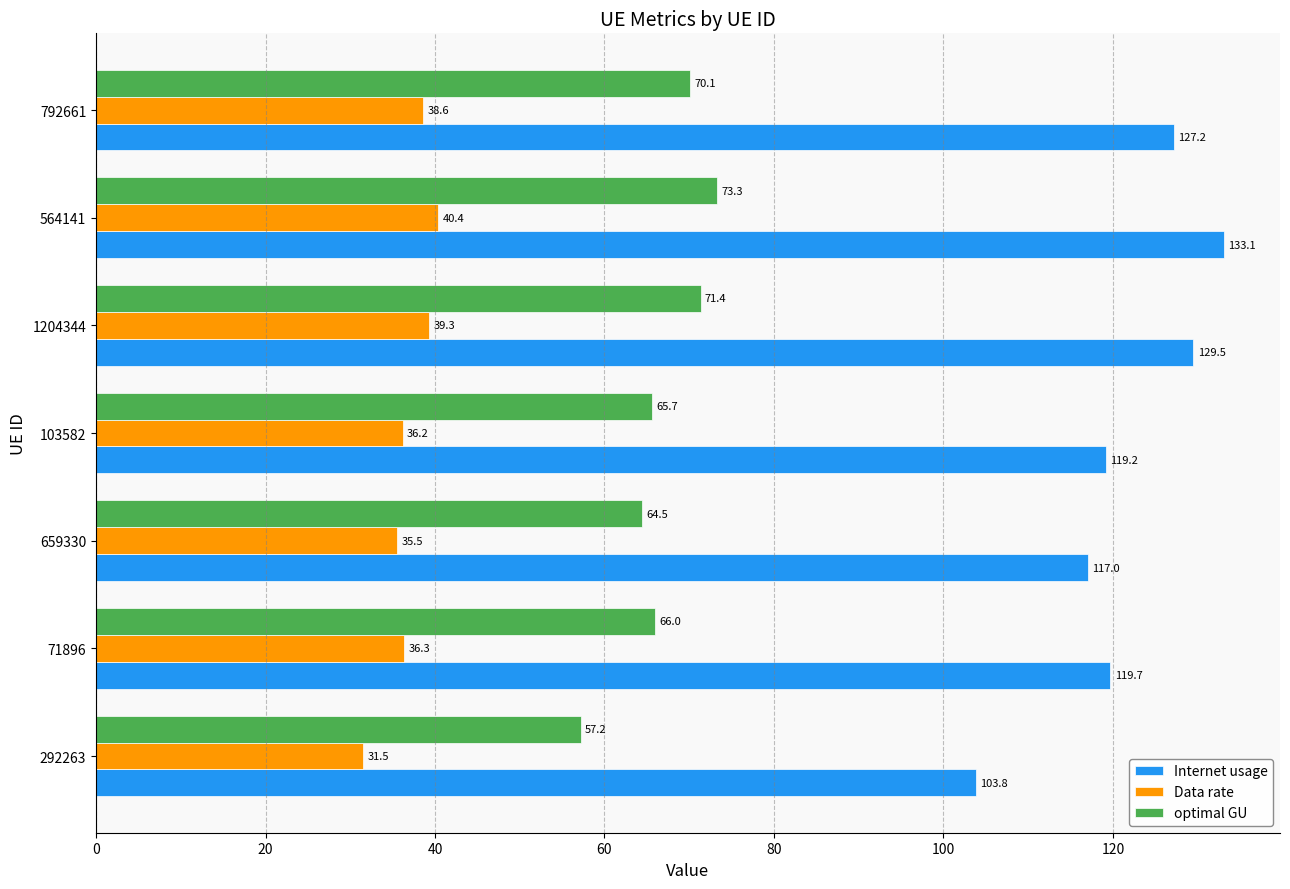

Which series has the largest total across all categories?

Internet usage